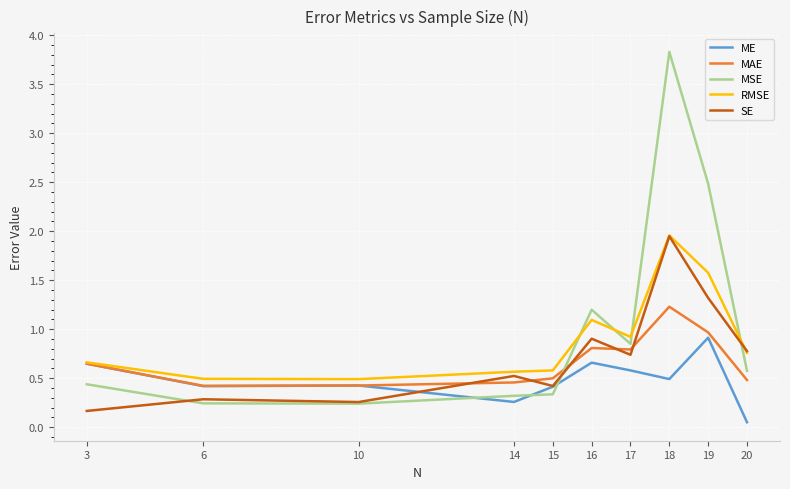

How many interior local valleys does the RMSE series have?

2